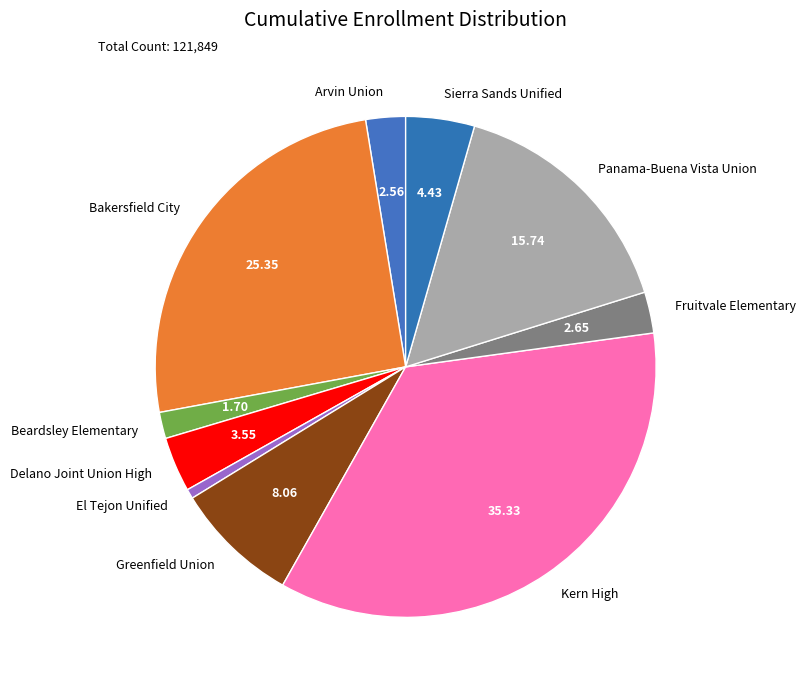

Is there a majority slice in this chart?

No